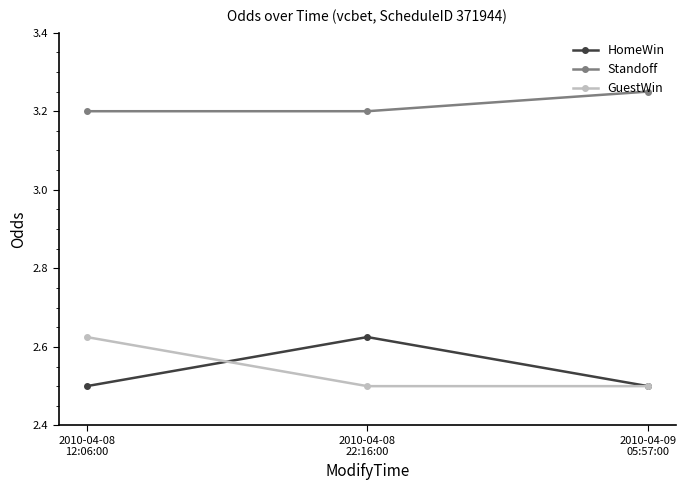

What is the label of the 1st point from the left?

2010-04-08
12:06:00